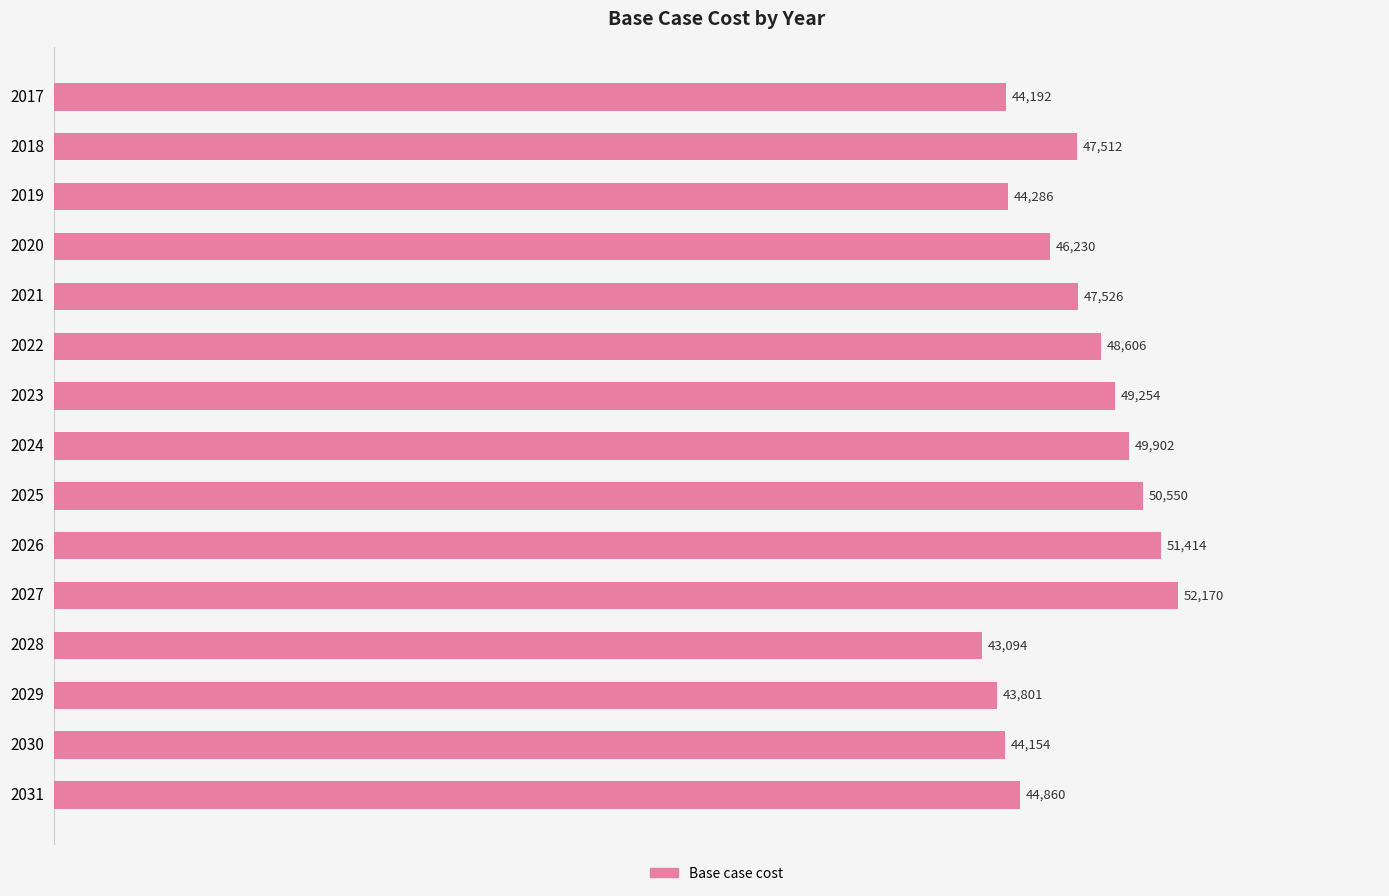

True or false: the data shows 52169.8 at 2027.

True